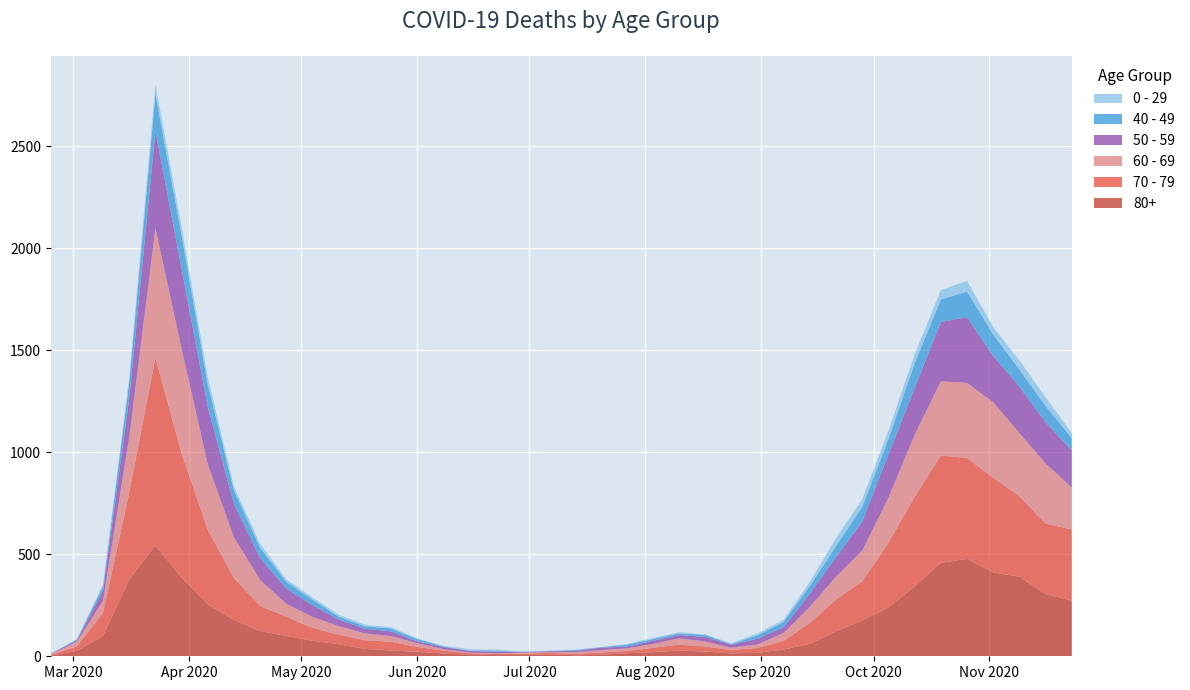

Reading left to right, extract all data points from this chart.

80+: 3	27	100	377	544	385	255	178	123	100	76	59	36	28	22	13	9	6	7	9	5	7	15	20	28	23	14	17	33	61	122	176	239	342	458	477	411	390	305	273
70 - 79: 4	22	113	427	920	608	365	206	123	94	63	47	43	43	24	14	6	5	5	8	7	11	11	21	29	25	16	24	43	102	157	191	318	439	526	495	464	394	346	348
60 - 69: 2	22	61	272	634	514	320	199	128	63	54	42	33	28	18	8	3	3	6	3	8	12	13	19	31	25	12	17	39	80	112	152	221	305	364	368	370	310	294	206
50 - 59: 3	7	48	190	475	392	281	163	106	75	57	33	23	23	9	10	8	9	3	5	6	12	8	16	16	22	15	28	28	64	95	142	212	230	290	322	227	228	202	182
40 - 49: 0	5	21	79	183	163	111	66	51	33	27	13	12	14	12	3	2	5	1	1	4	2	10	8	8	10	2	17	26	38	55	72	76	120	111	126	105	83	80	60
0 - 29: 1	0	10	25	47	42	36	19	20	12	11	10	8	6	2	4	6	5	2	1	2	1	3	6	6	2	5	9	11	20	40	38	39	44	46	52	38	45	43	25